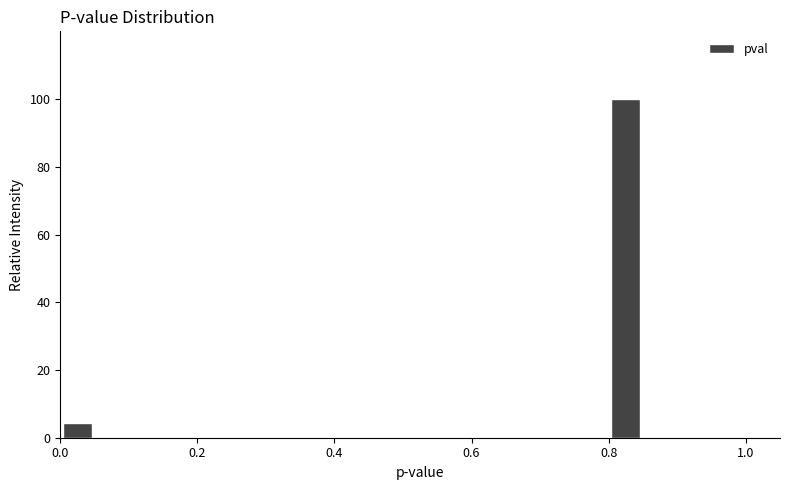

Around what value on the x-axis is the tallest bar? Give the approximate position of its centre, as read against the axis.

0.82